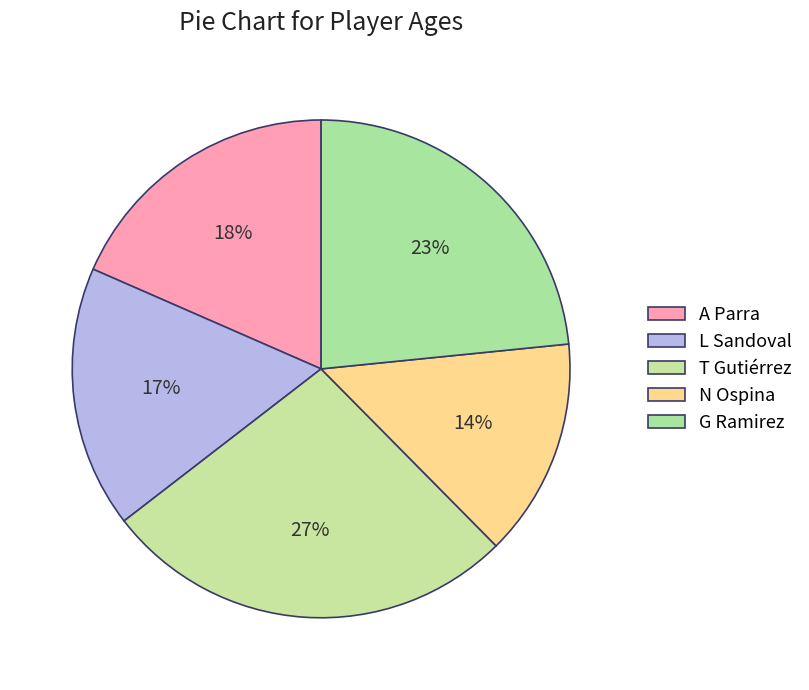

To the nearest percent, what portion does T Gutiérrez represent?

27%